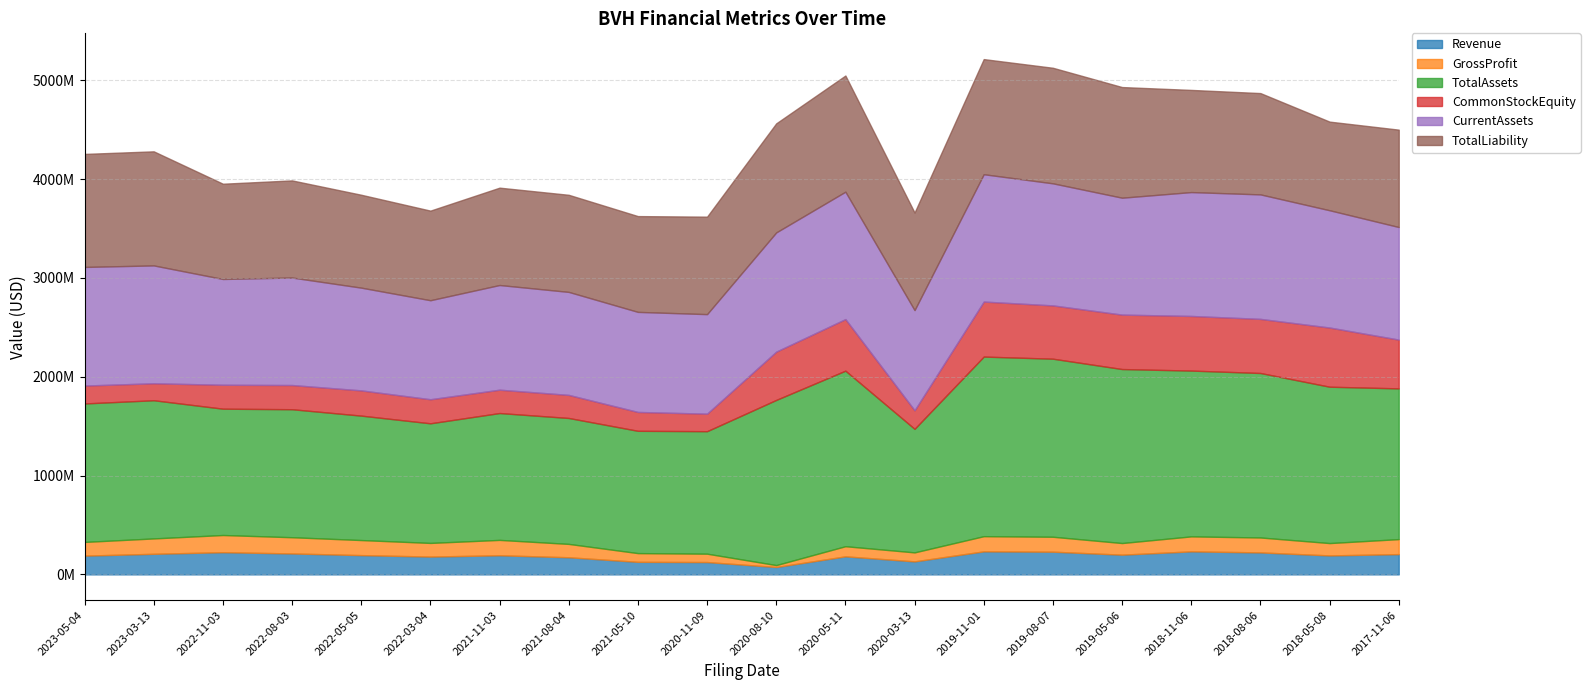

Which series has the largest total across all categories?

TotalAssets